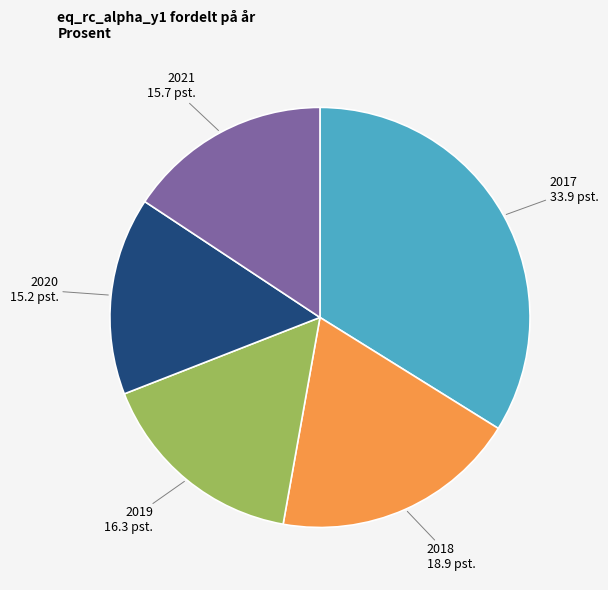

Combined, do 2019 and 2018 account for over 50%?

No